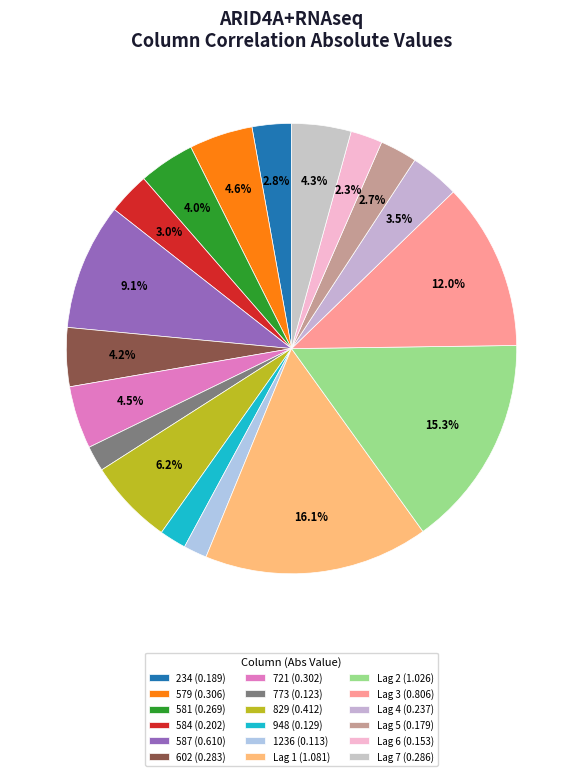

To the nearest percent, what is the combined percentage of 602 and Lag 4?

8%